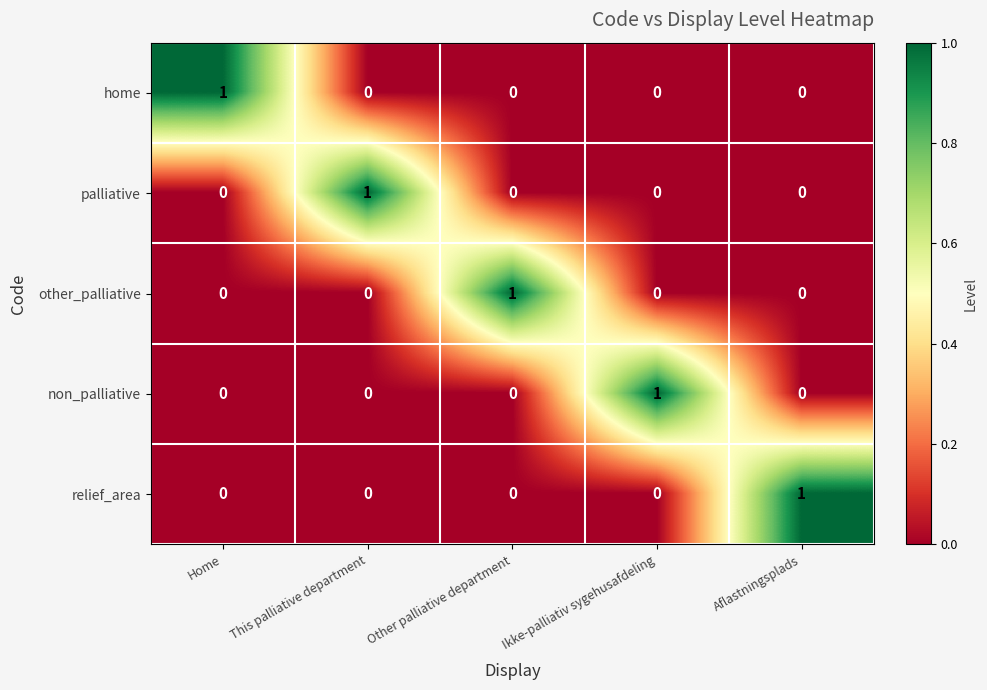

How many categories are shown in the chart?

5